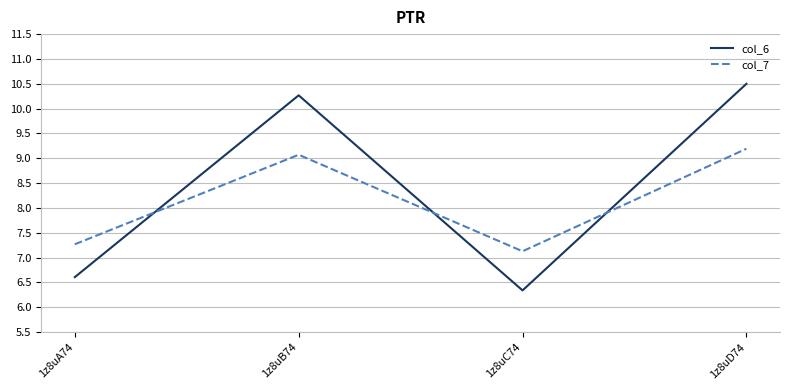

Reading left to right, list all the values displayed in this chart.

col_6: 6.6	10.3	6.3	10.5
col_7: 7.3	9.1	7.1	9.2